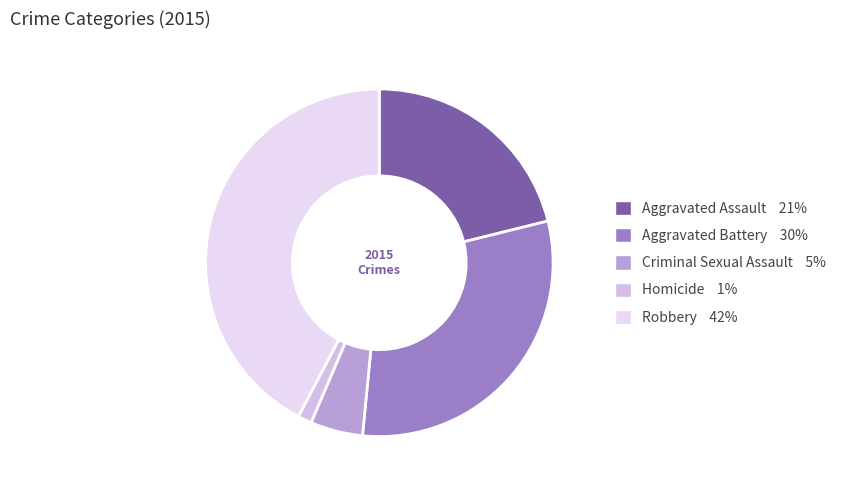

To the nearest percent, what is the difference between the largest and smallest slice percentages?

41%